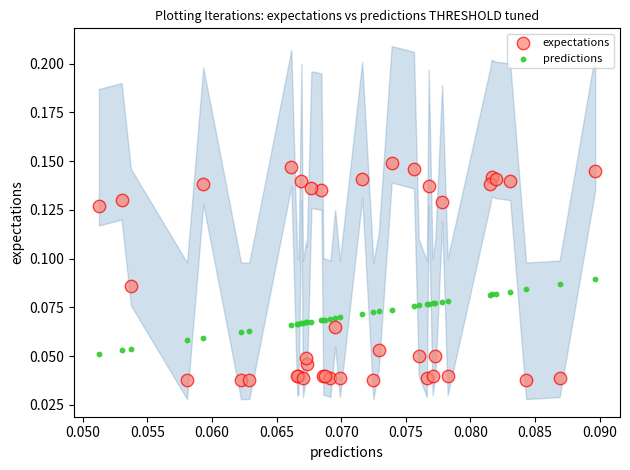

Which series contains the lowest Y value?

expectations